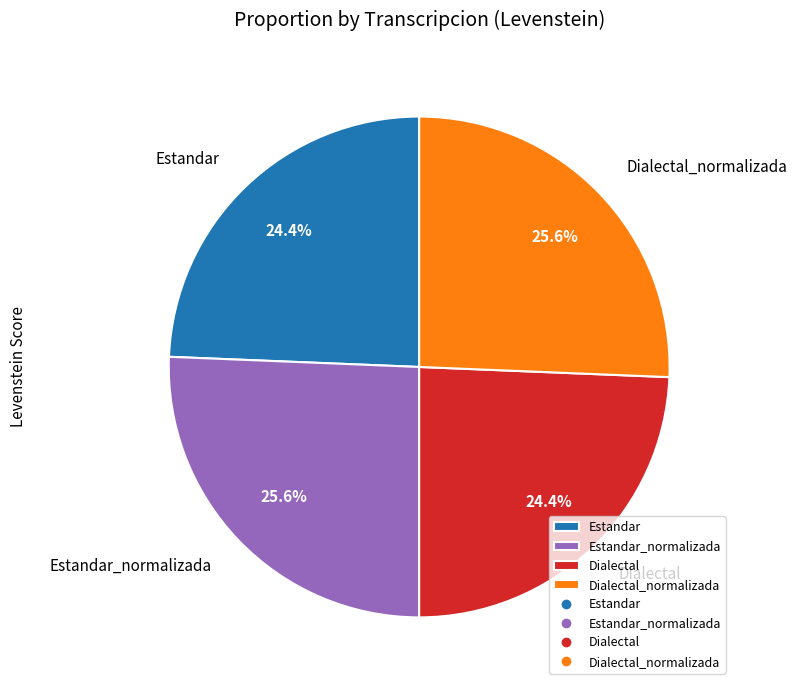

Is there any slice that represents more than half of the pie?

No